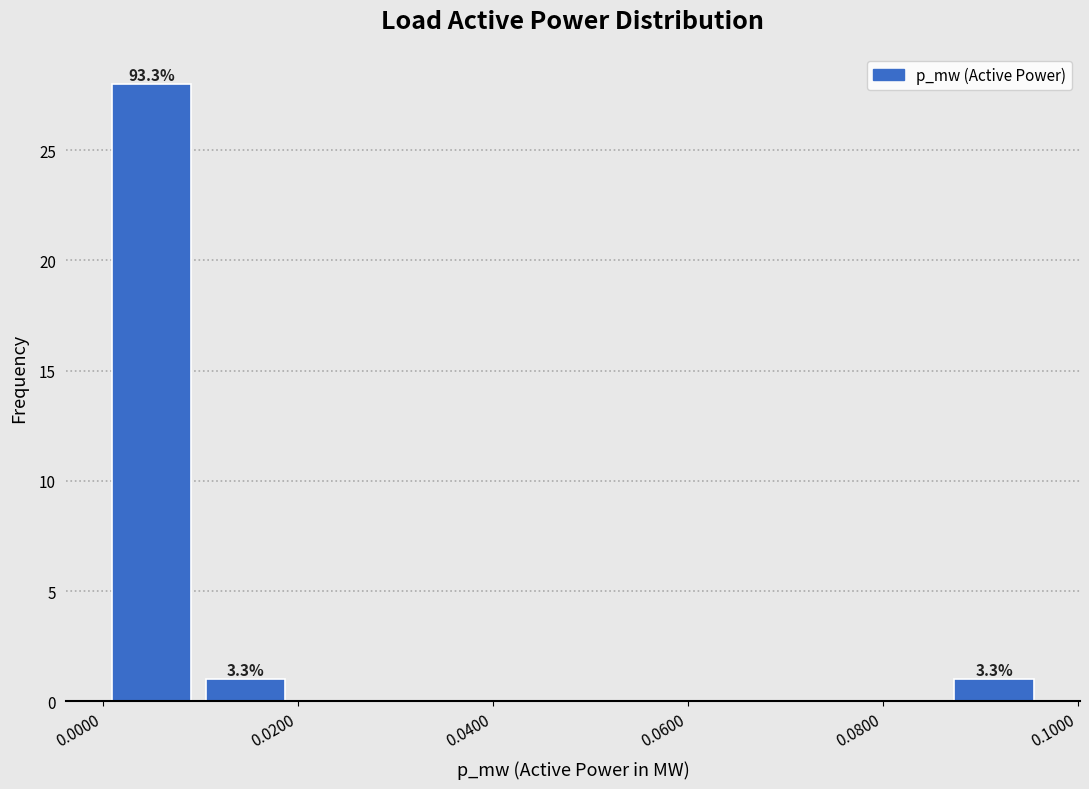

Which range on the x-axis has the tallest bar?

0.000 to 0.010